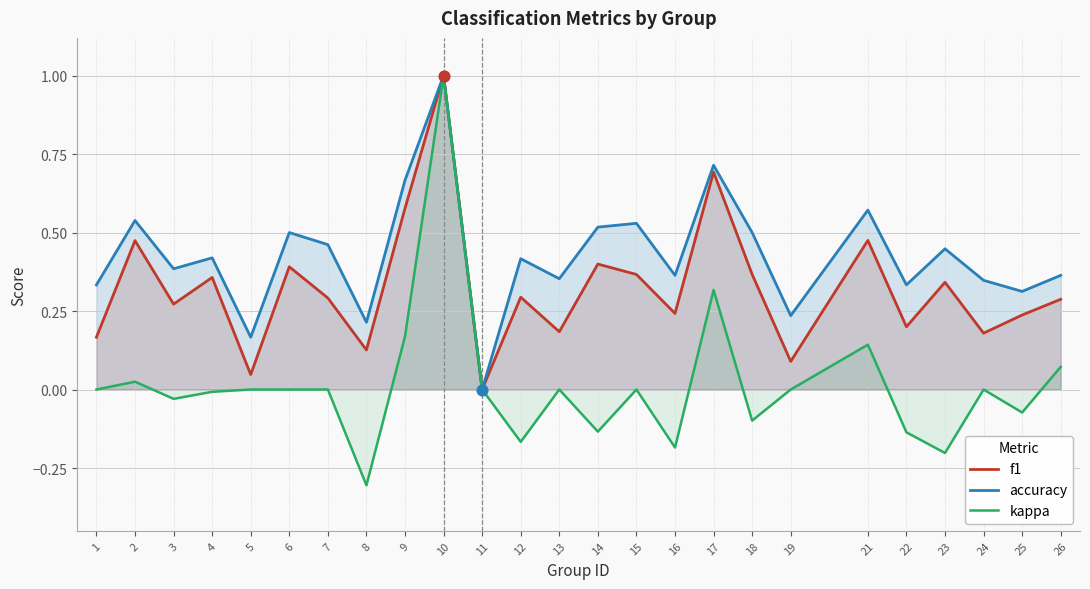

Which series has the widest spread of Y values?

kappa